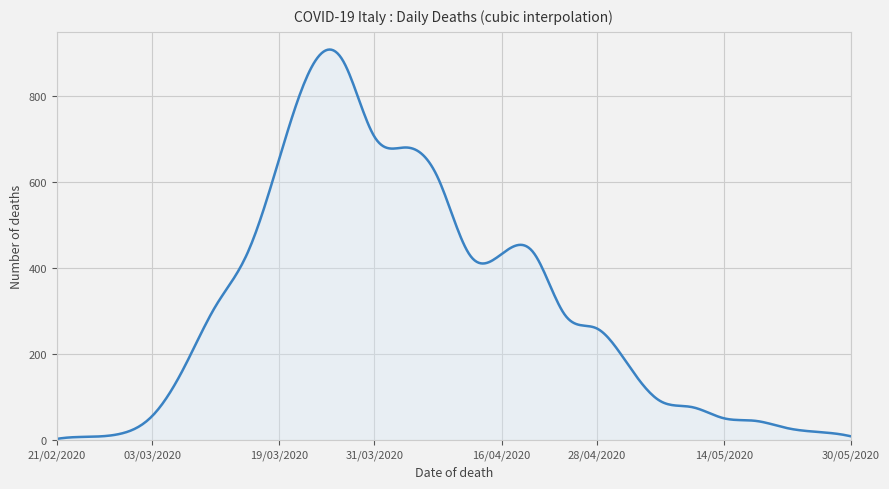

What is the maximum value shown in the chart?

908.9